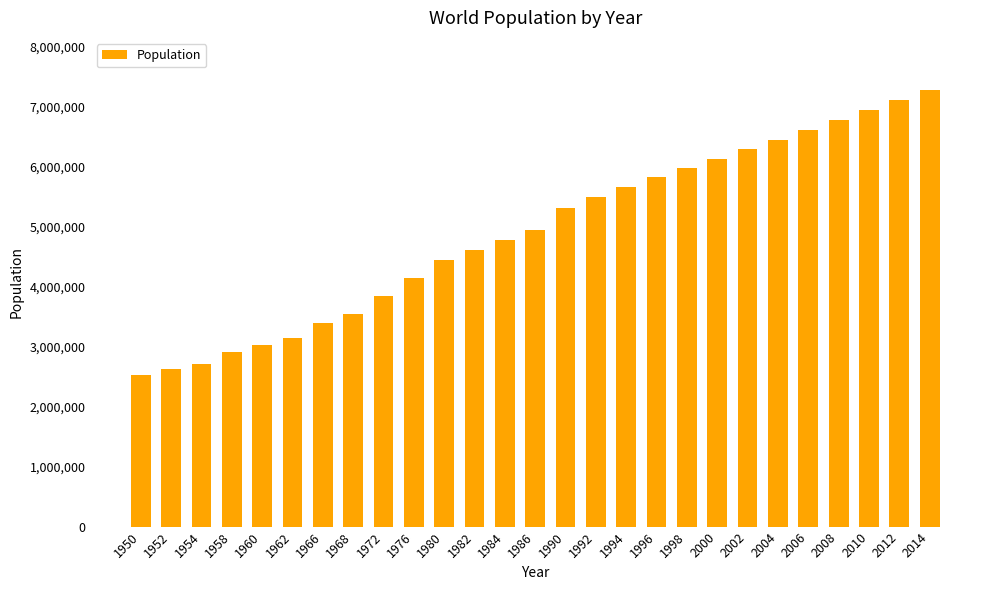

Rank the categories by value from lowest to highest.

1950, 1952, 1954, 1958, 1960, 1962, 1966, 1968, 1972, 1976, 1980, 1982, 1984, 1986, 1990, 1992, 1994, 1996, 1998, 2000, 2002, 2004, 2006, 2008, 2010, 2012, 2014